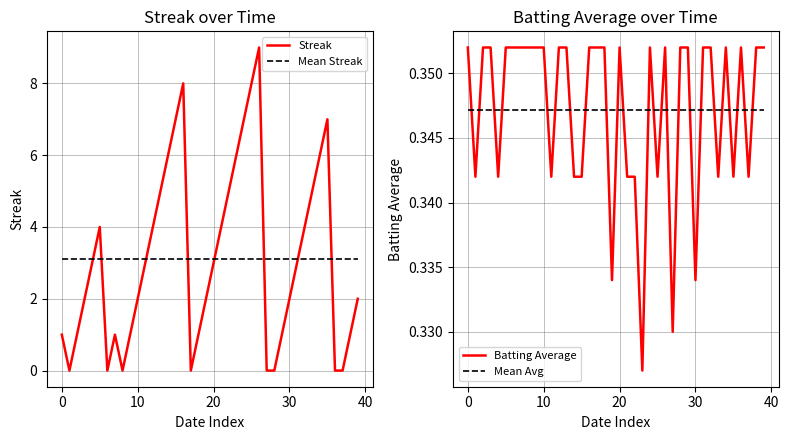

The value of Mean Avg at 24 is 0.3. True or false?

True